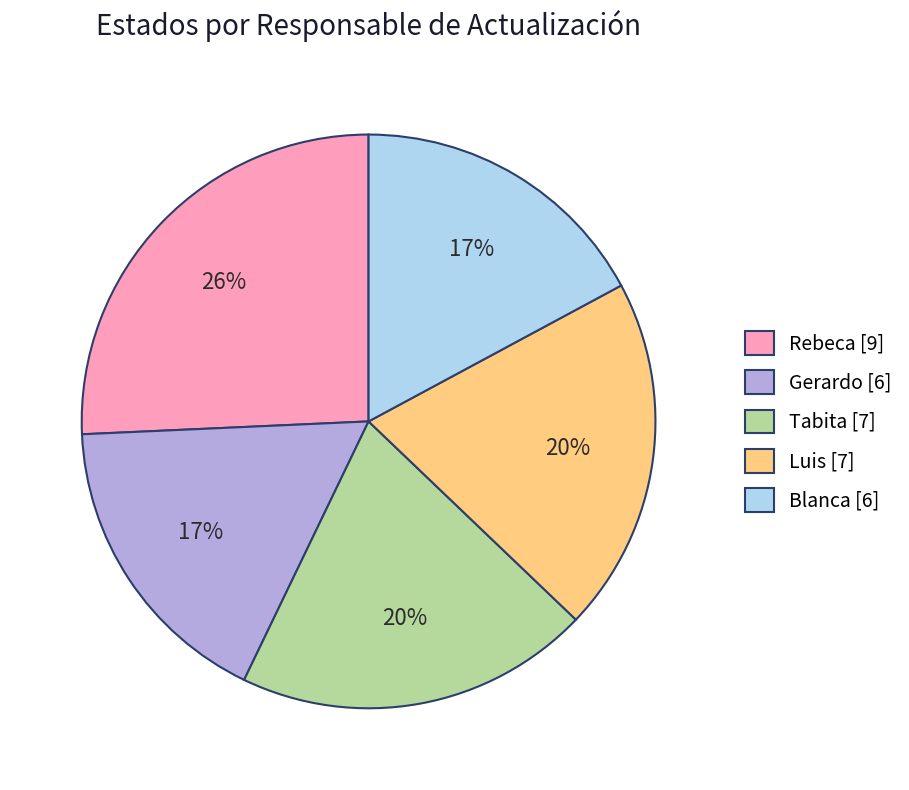

Between Rebeca and Luis, which is larger?

Rebeca